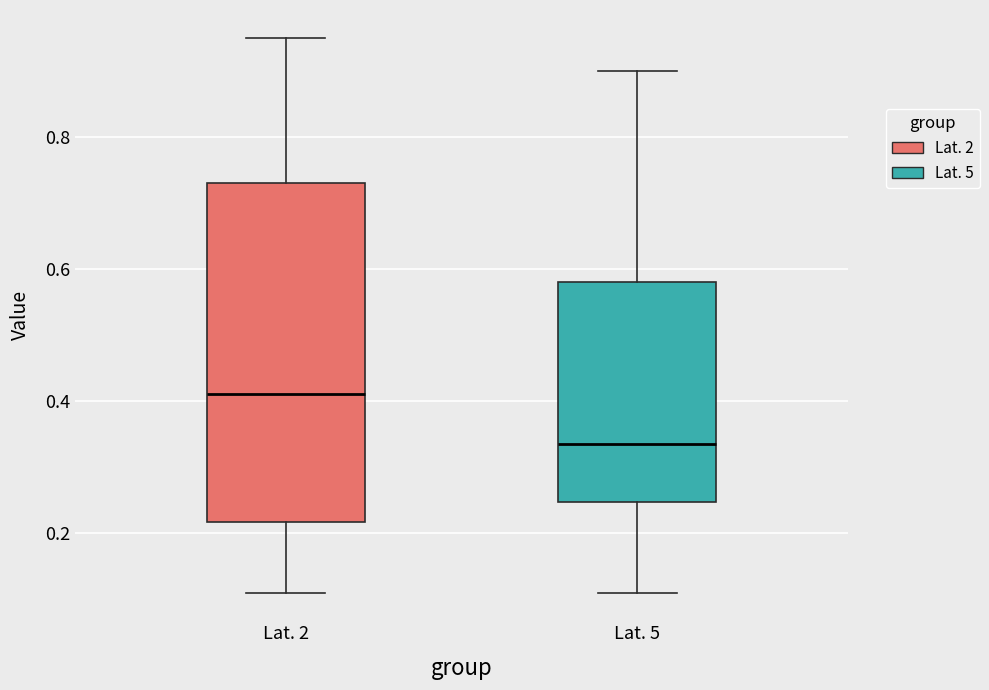

Where is the upper edge of the box for Lat. 5 on the y-axis? The values are not printed on the chart, so give them approximately, as read against the axis.

0.58